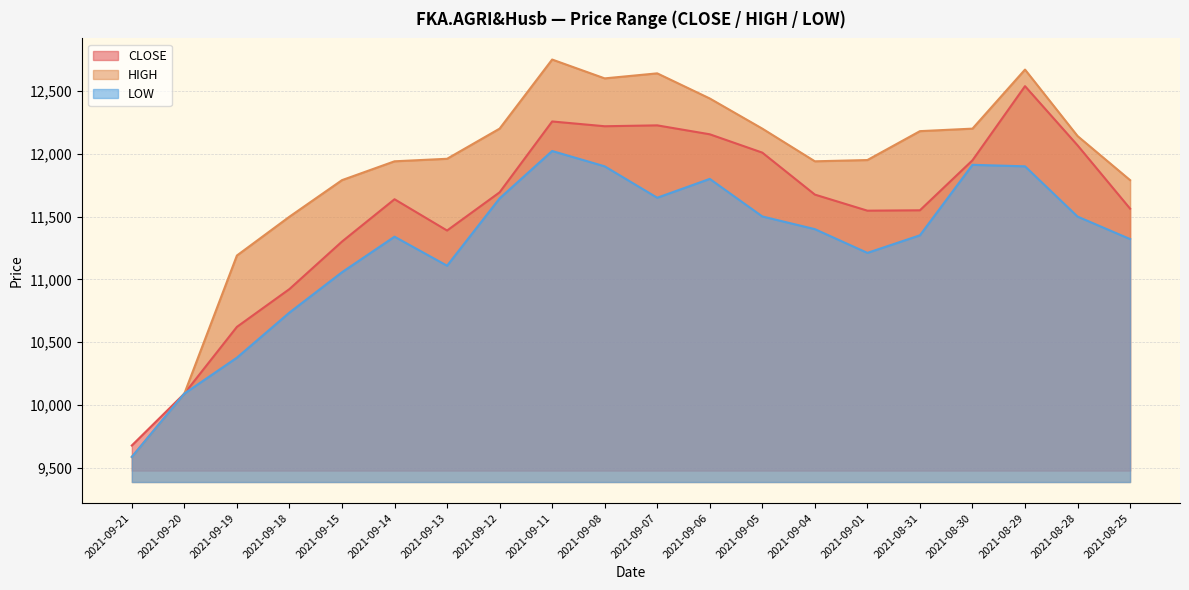

What is the difference between the maximum and minimum values in the CLOSE series?

2860